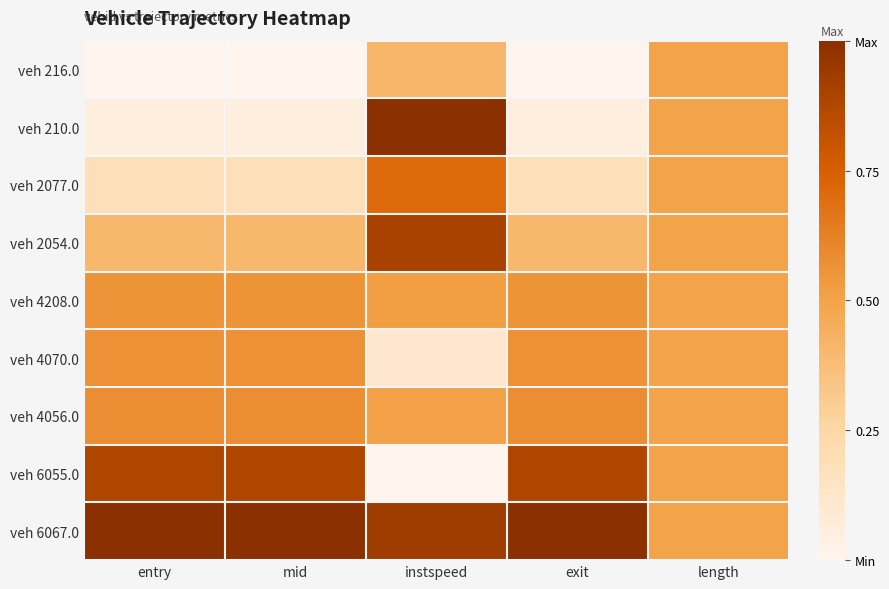

Rank the series by their maximum value, from highest to lowest.

veh 210.0, veh 6067.0, veh 2054.0, veh 6055.0, veh 2077.0, veh 4056.0, veh 4070.0, veh 4208.0, veh 216.0